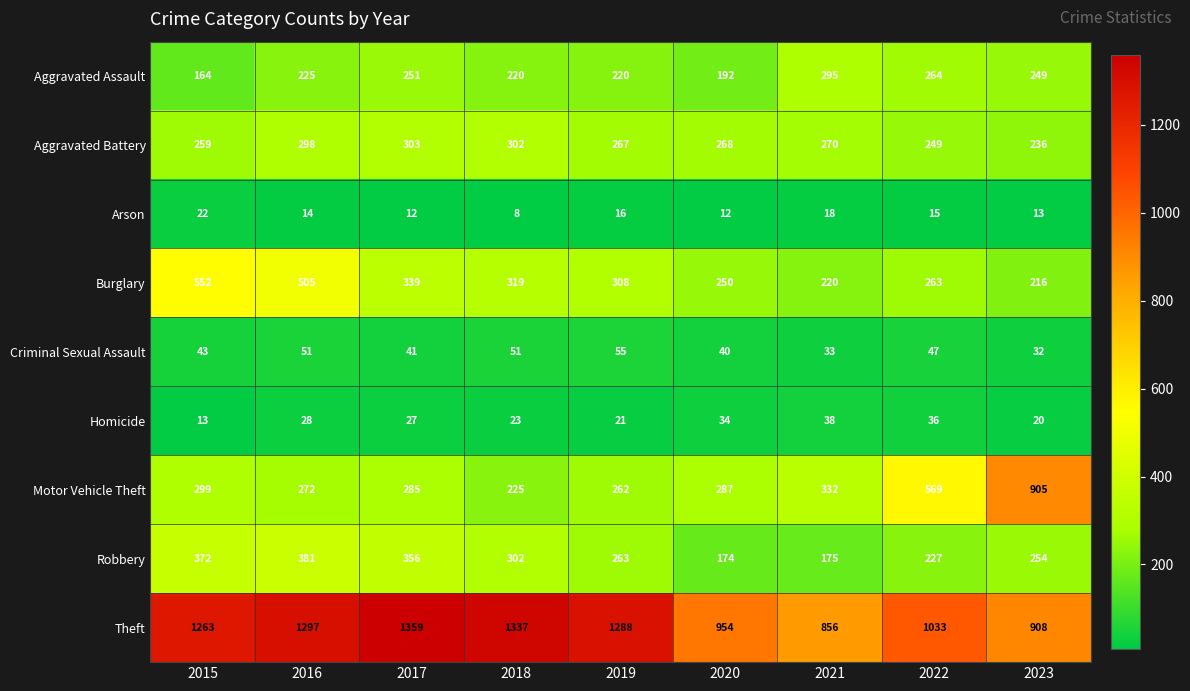

What is the difference between the Motor Vehicle Theft values at 2019 and 2022?

307